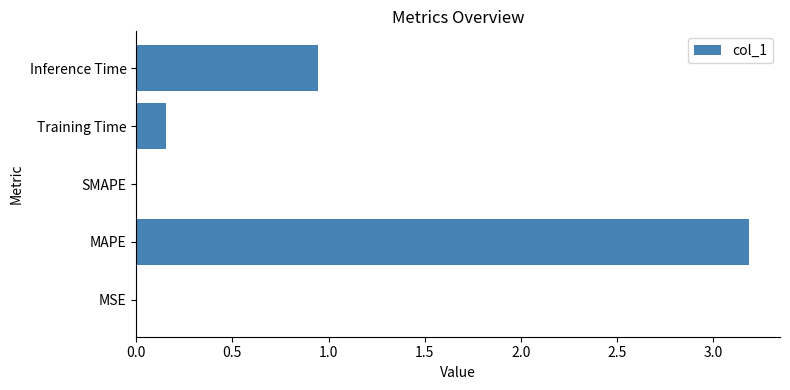

Where is the data nearest to the value 1?

Inference Time